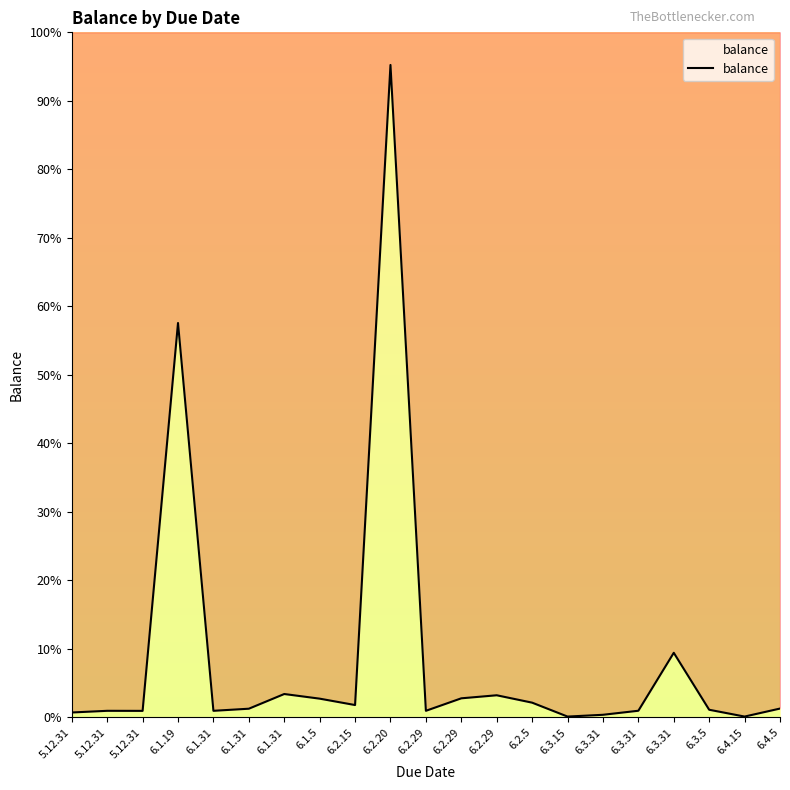

Between 6.3.5 and 6.1.19, which is larger?

6.1.19